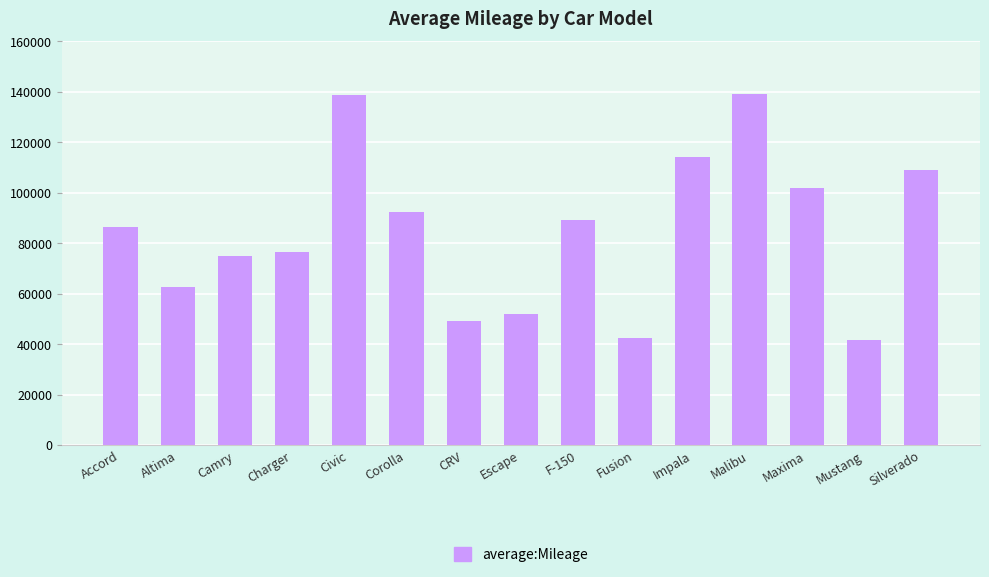

What is the average value?

84743